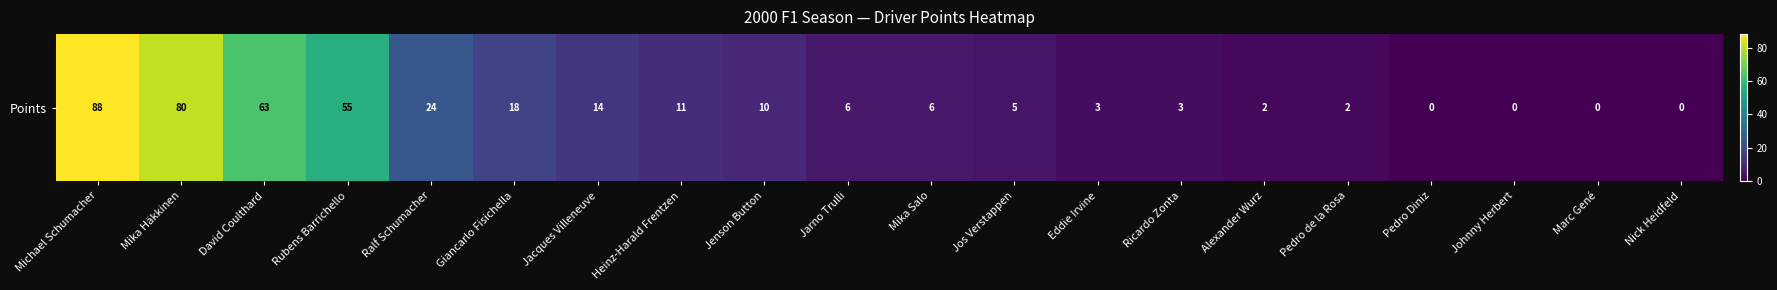

What is the sum of all values?

390